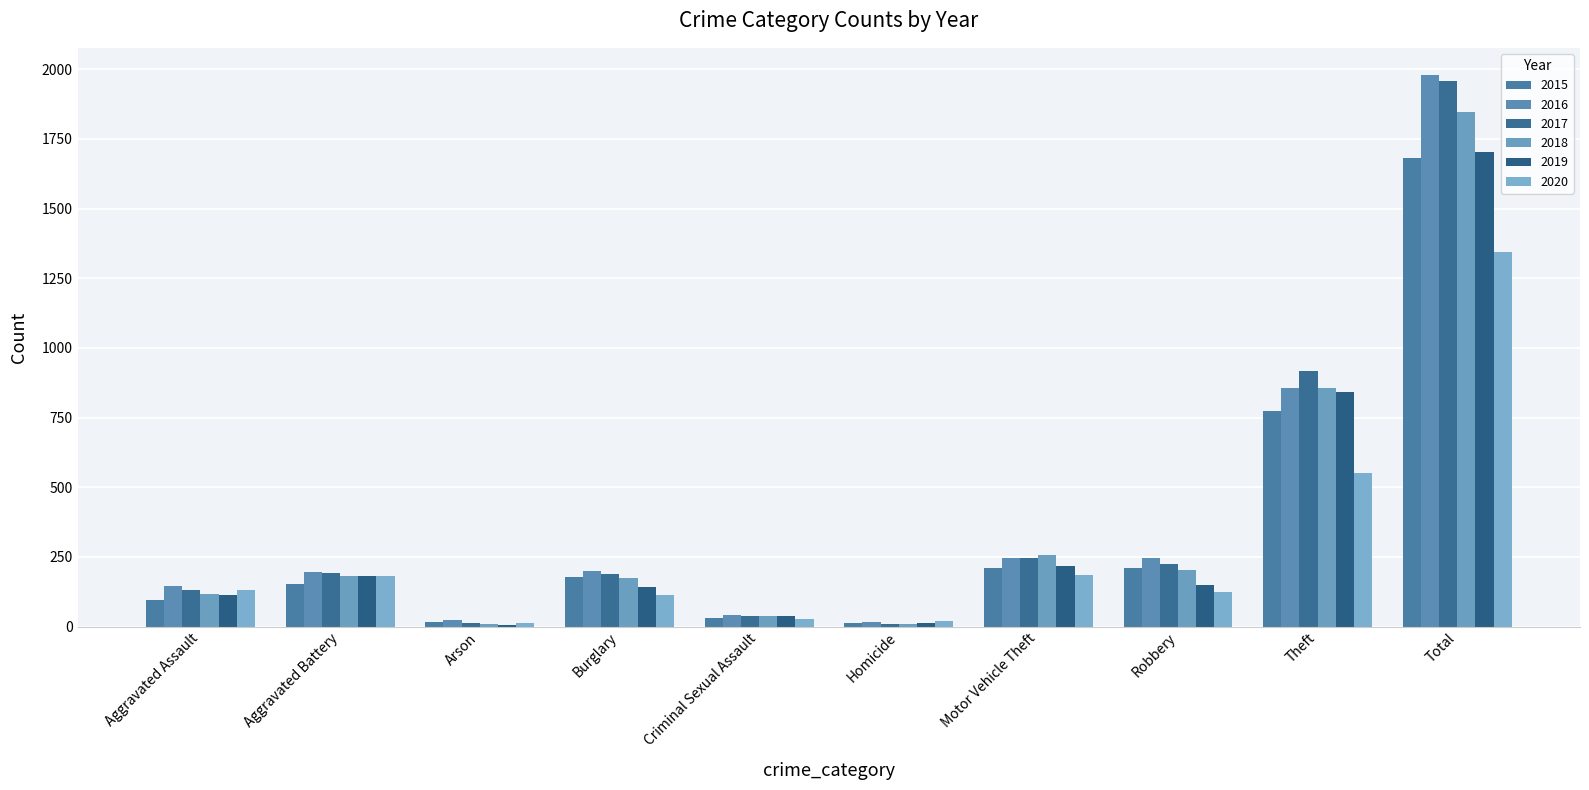

How many groups of bars are there?

10